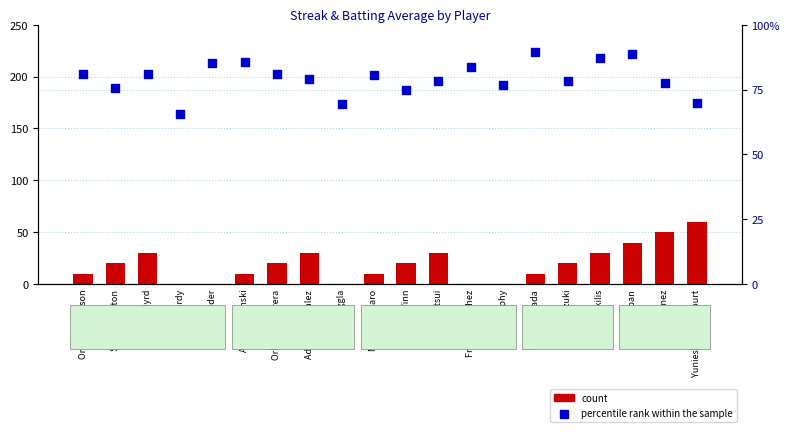

Which series has the largest total across all categories?

percentile rank within the sample